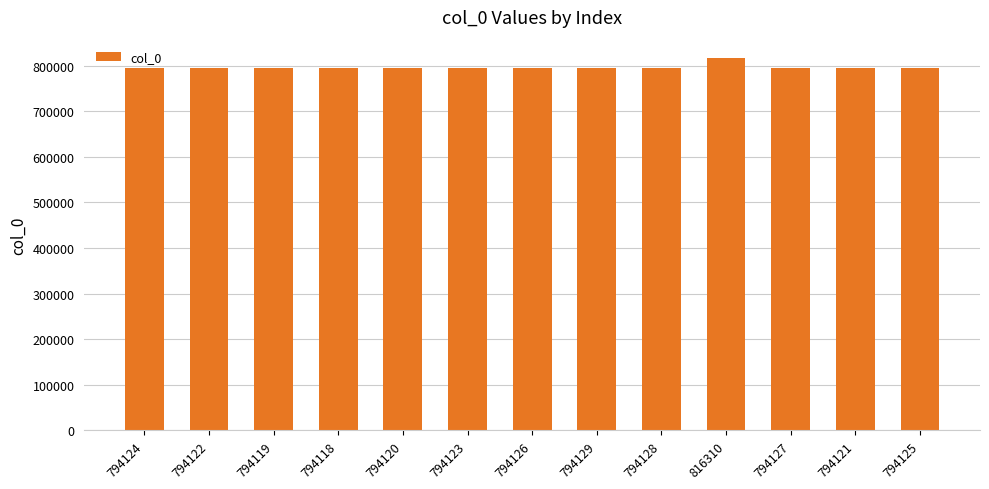

Which label corresponds to the largest value in the chart?

816310